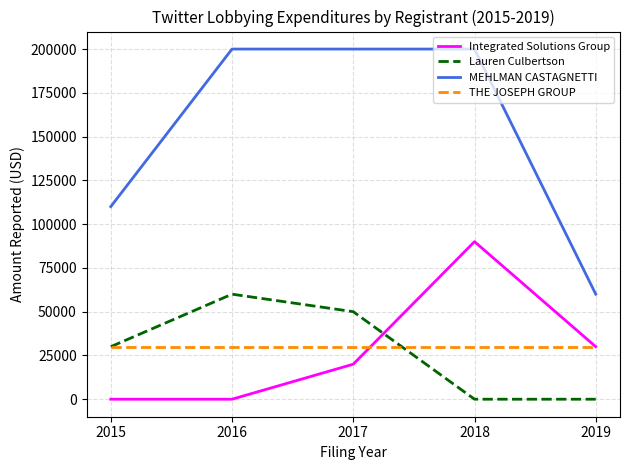

List the series in order of their peak value, lowest first.

THE JOSEPH GROUP, Lauren Culbertson, Integrated Solutions Group, MEHLMAN CASTAGNETTI